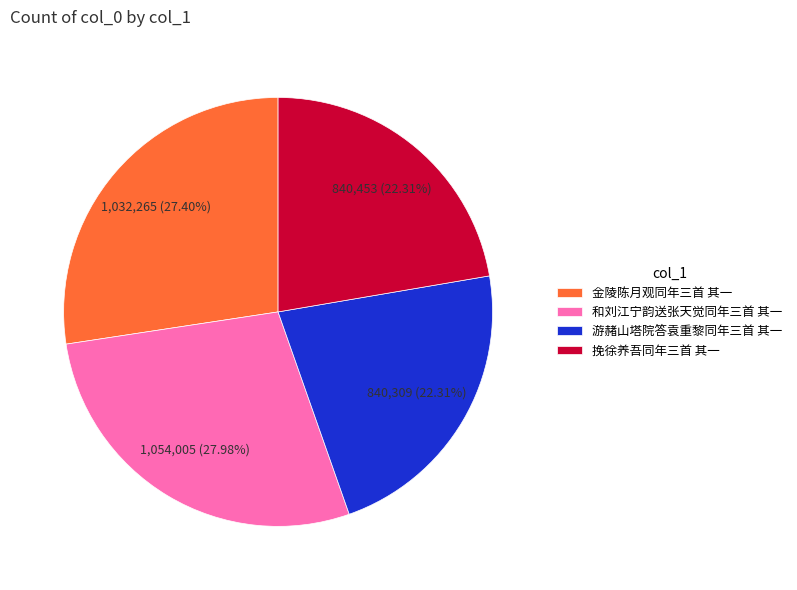

The 和刘江宁韵送张天觉同年三首 其一 slice represents 14% of the pie. True or false?

False